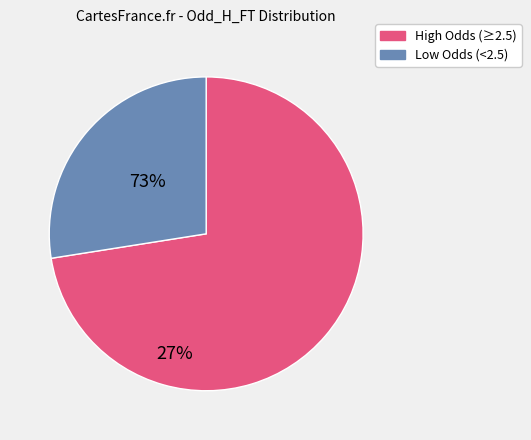

Does any single category account for the majority?

Yes